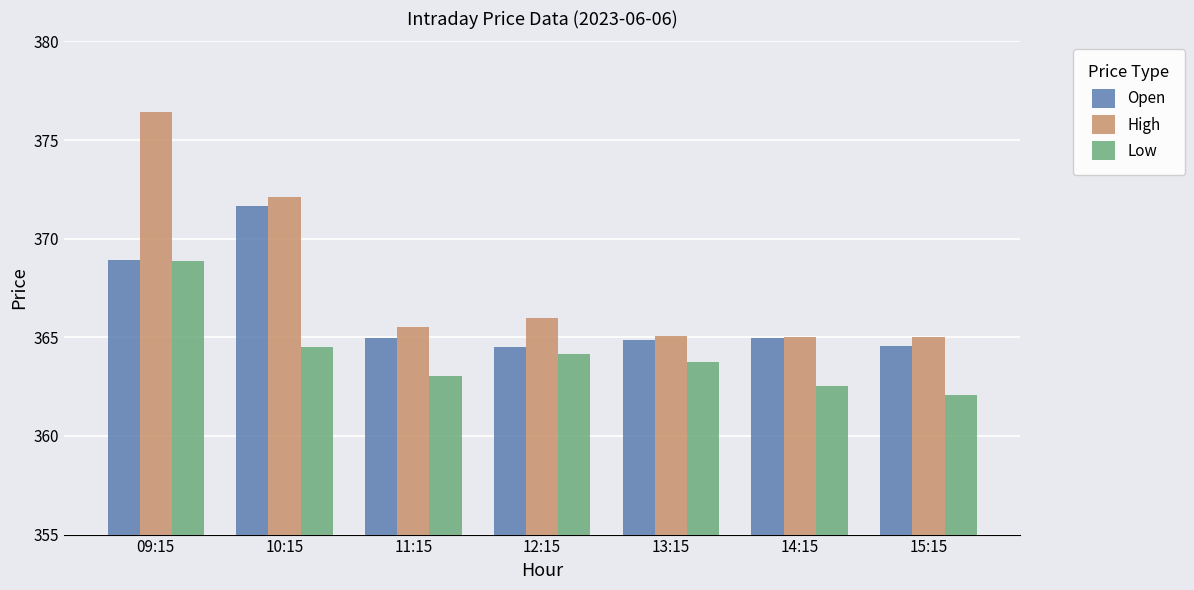

True or false: Open has a value of 364.9 at 13:15.

True